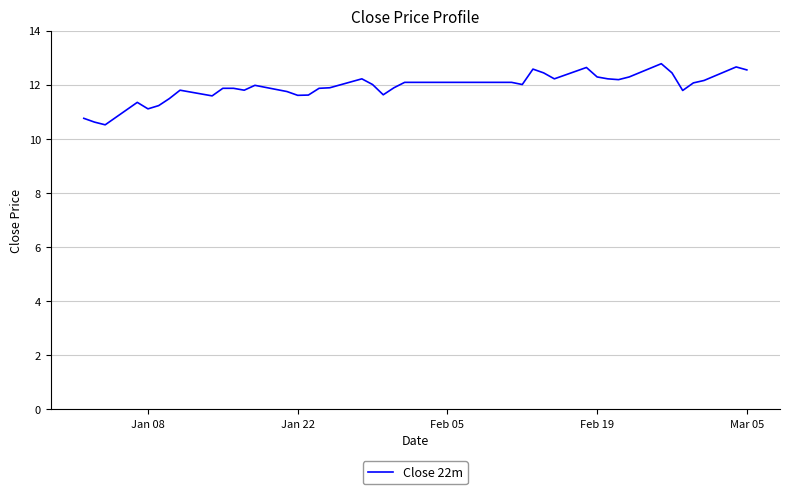

Is this an area chart (filled region under the line)?

No